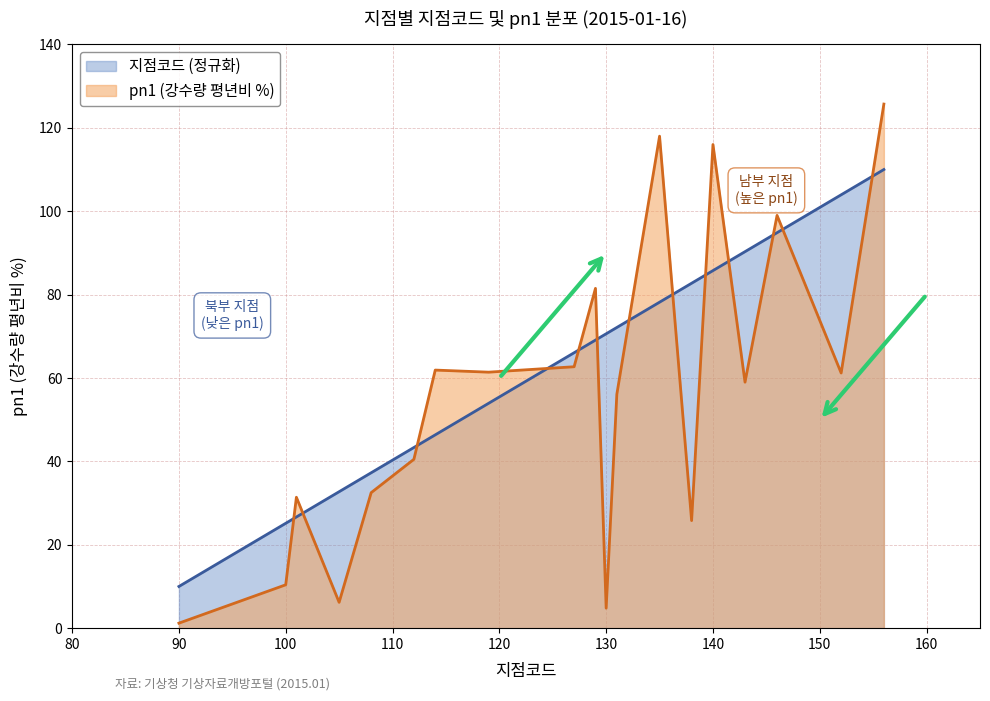

What is the difference between the maximum and minimum values in the 지점코드 series?

100.0